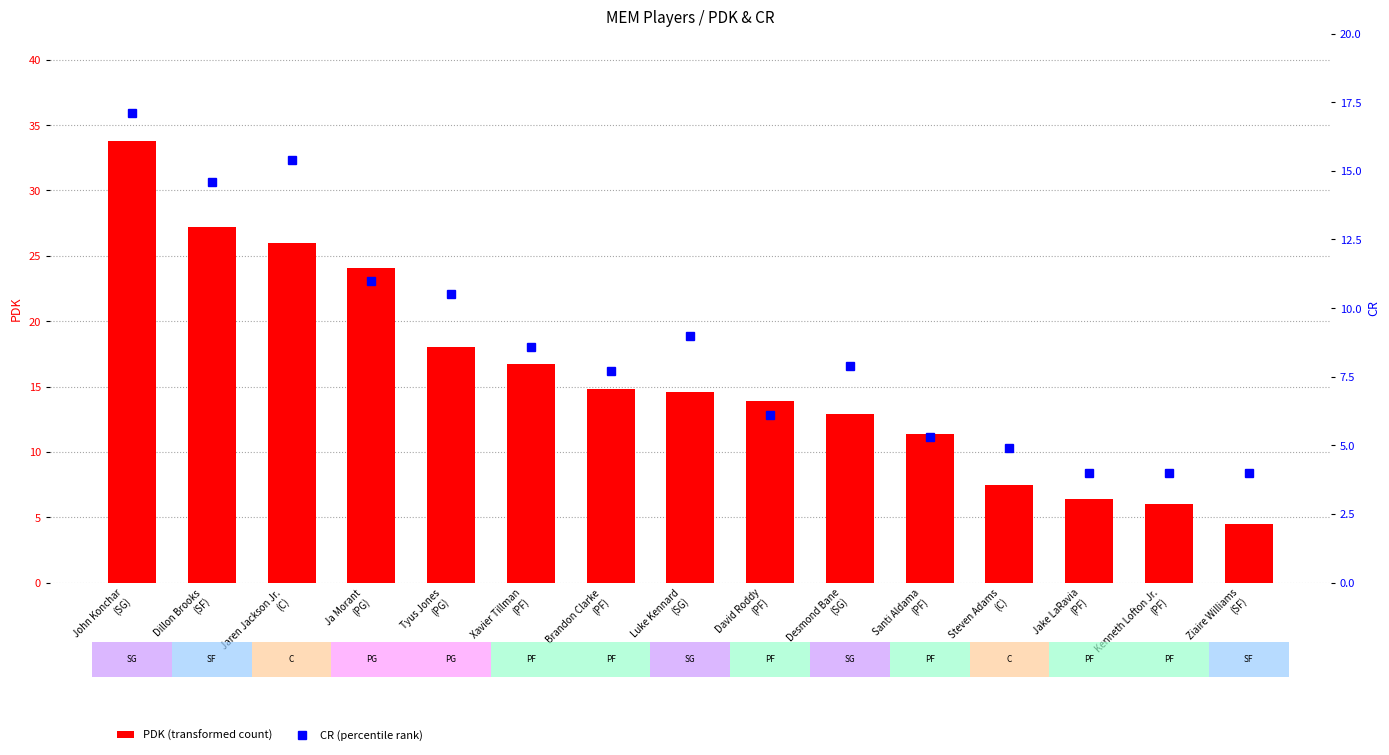

Is the value of PDK (transformed count) at John Konchar
(SG) greater than the value of CR (percentile rank) at Xavier Tillman
(PF)?

Yes